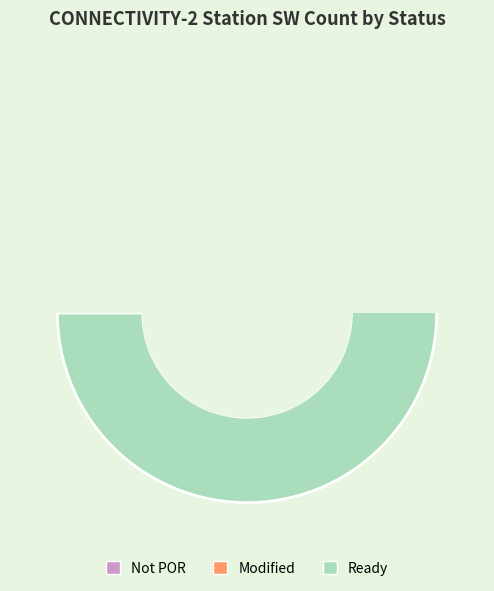

To the nearest percent, what is the difference between the largest and smallest slice percentages?

99%